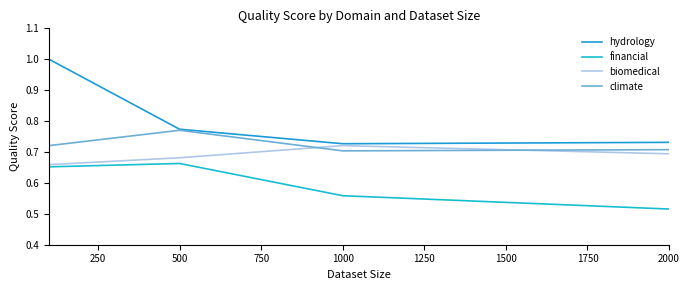

Is this an area chart (filled region under the line)?

No